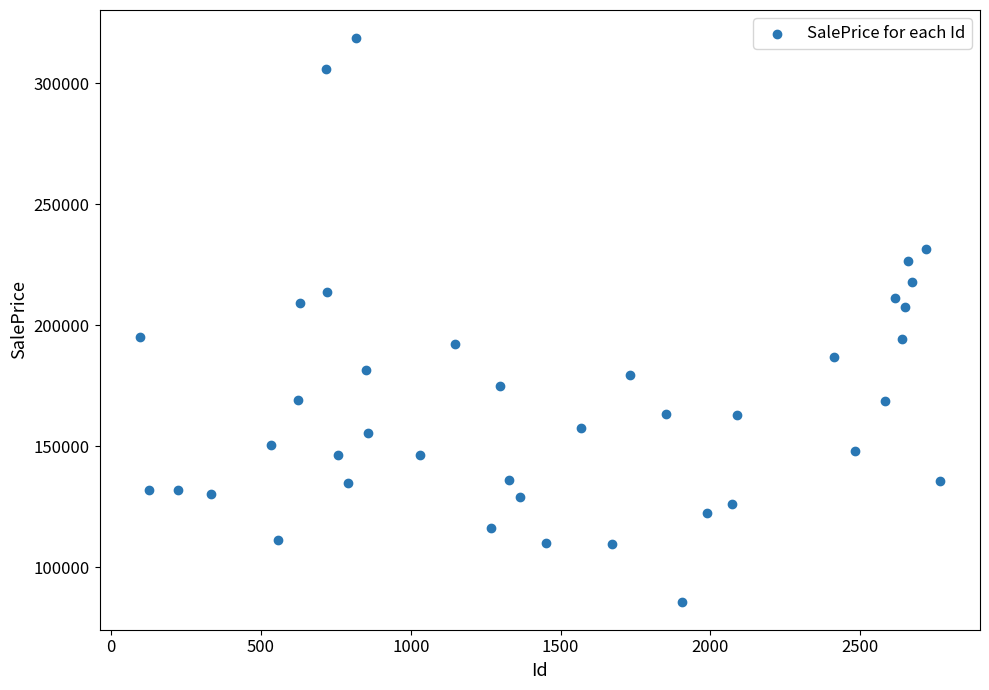

What is the range of X values (max minus min)?

2671.0